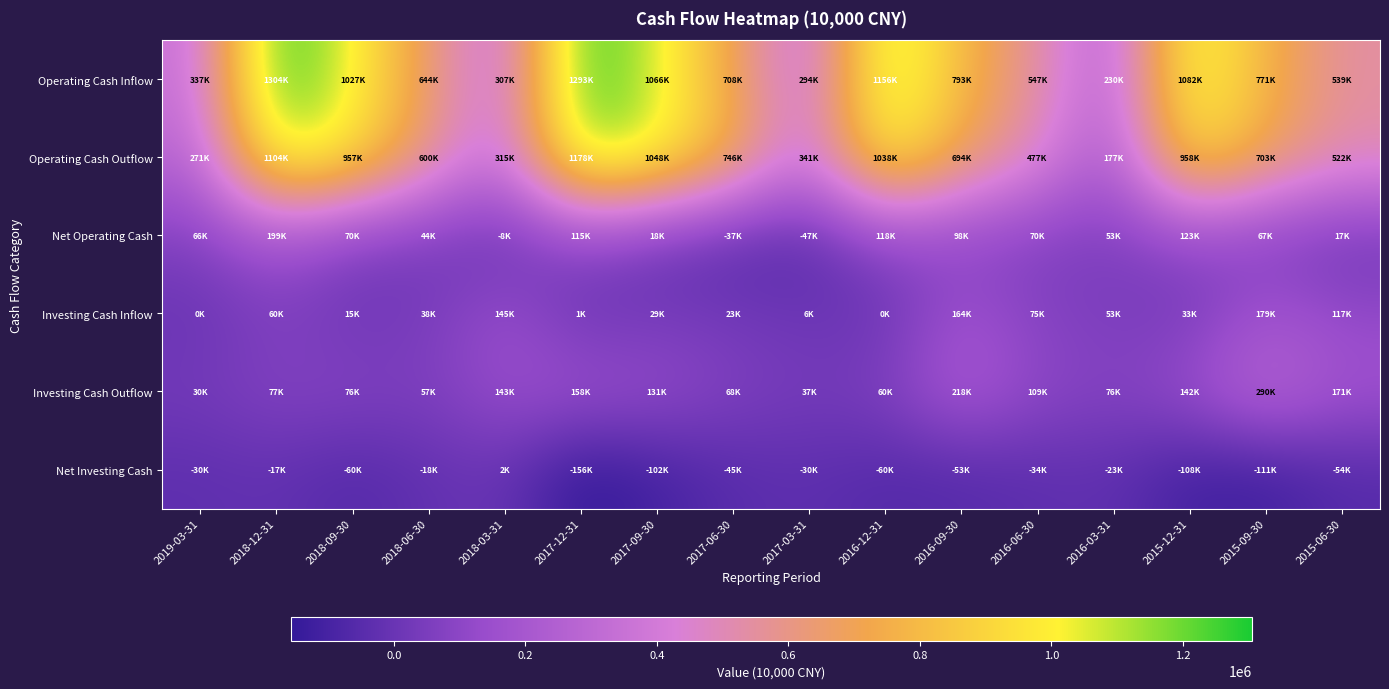

What is the difference between the highest and lowest values at 2016-12-31?

1216845